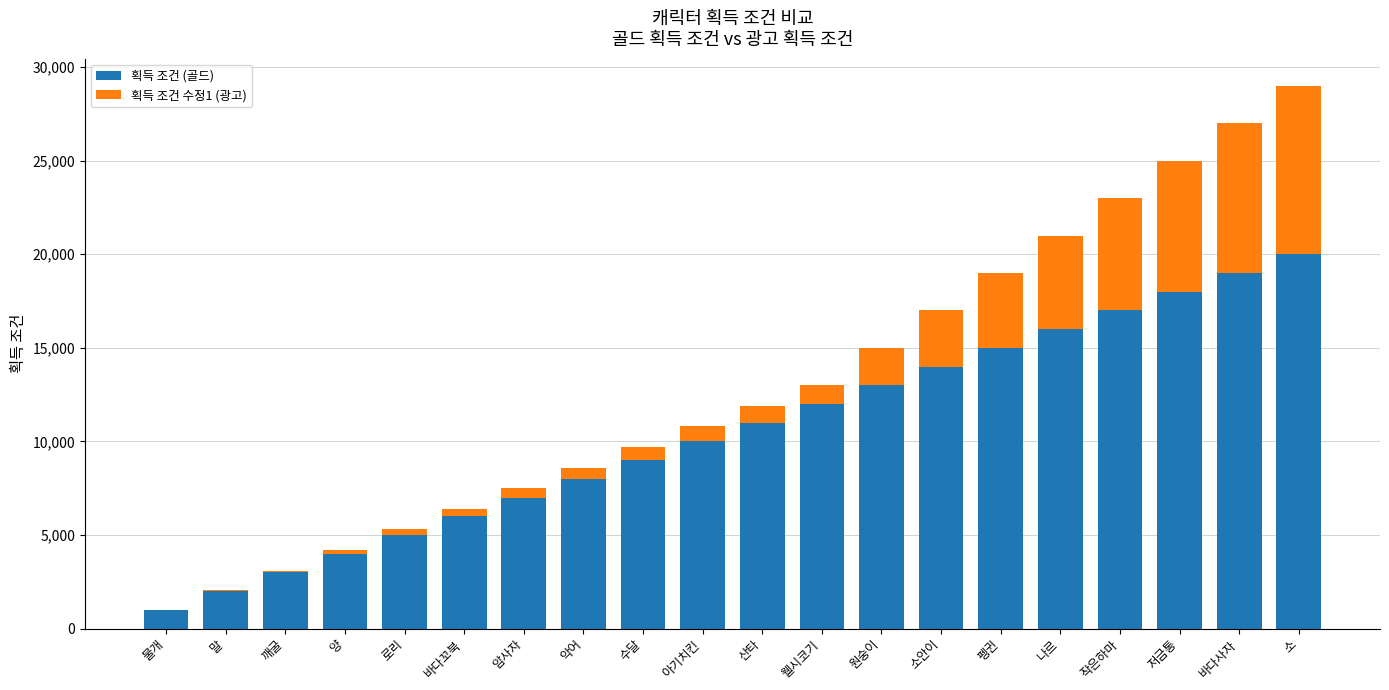

The value of 획득 조건 (골드) at 로리 is 6931. True or false?

False